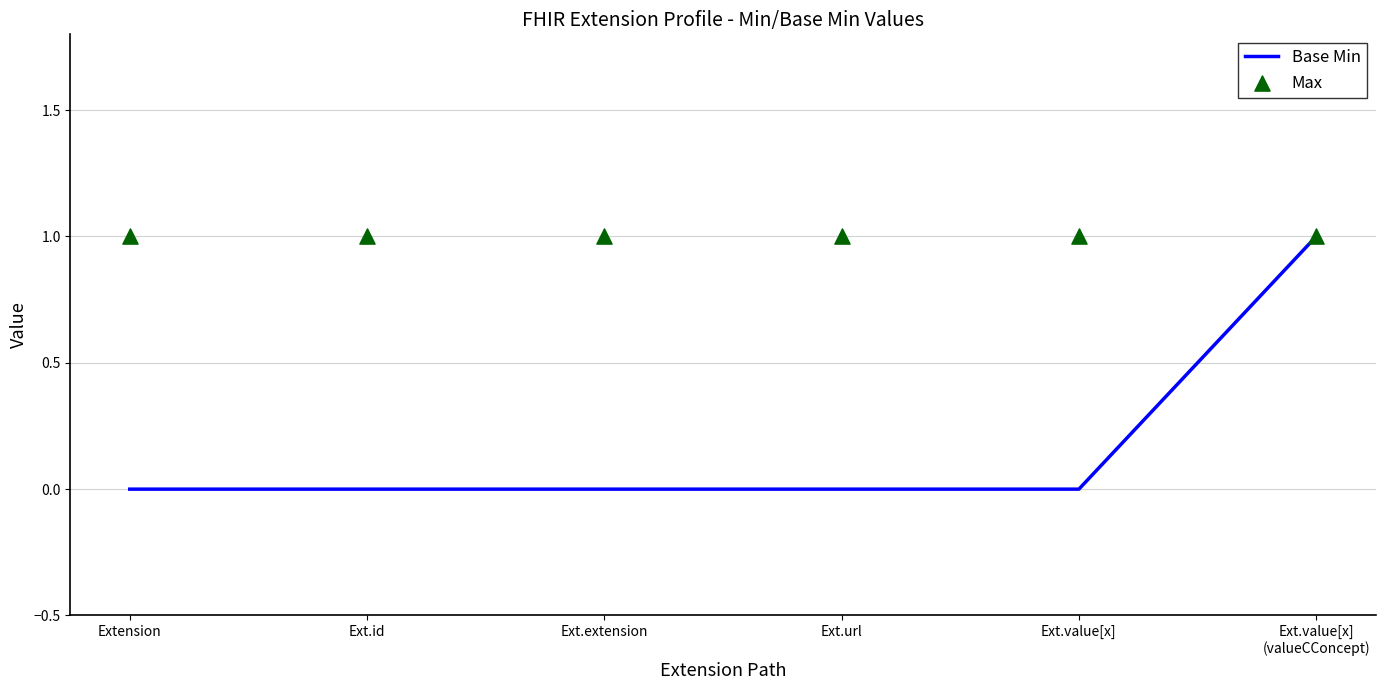

What is the total value across all series at Ext.extension?

1